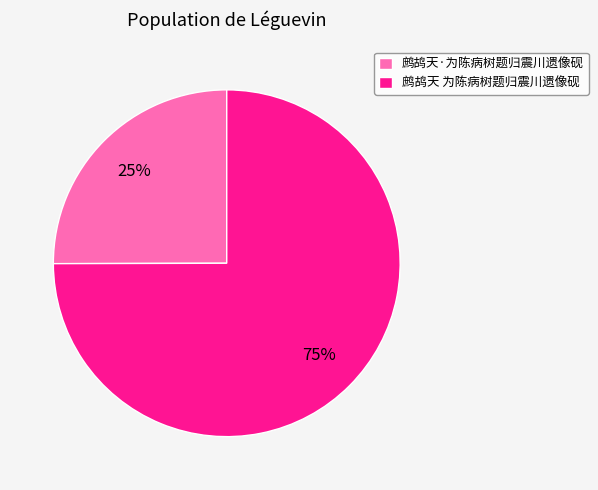

The 鹧鸪天 为陈病树题归震川遗像砚 slice represents 75% of the pie. True or false?

True